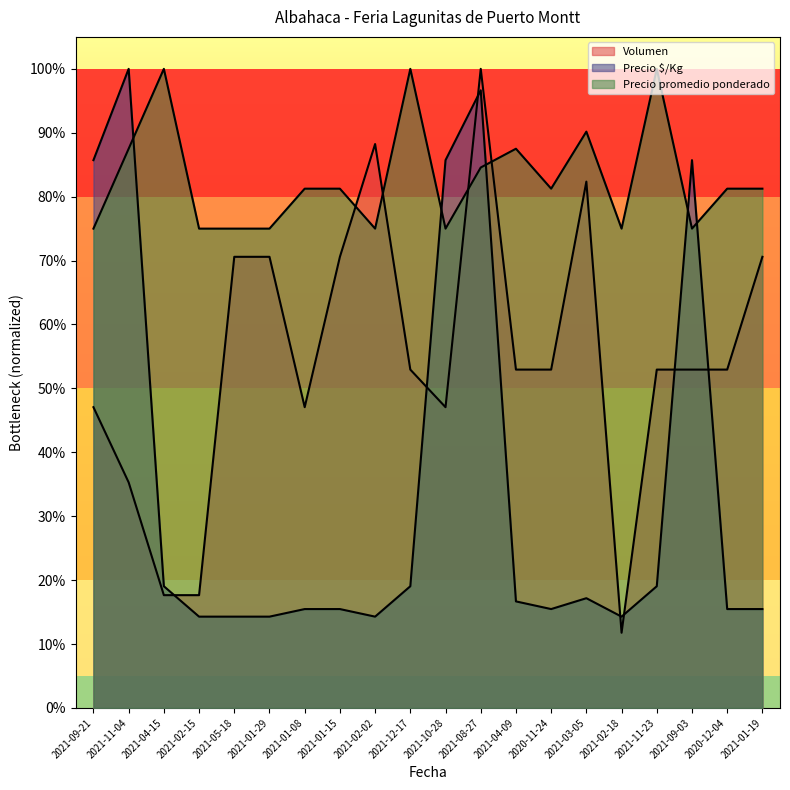

What is the highest value of the Volumen series?

1.0